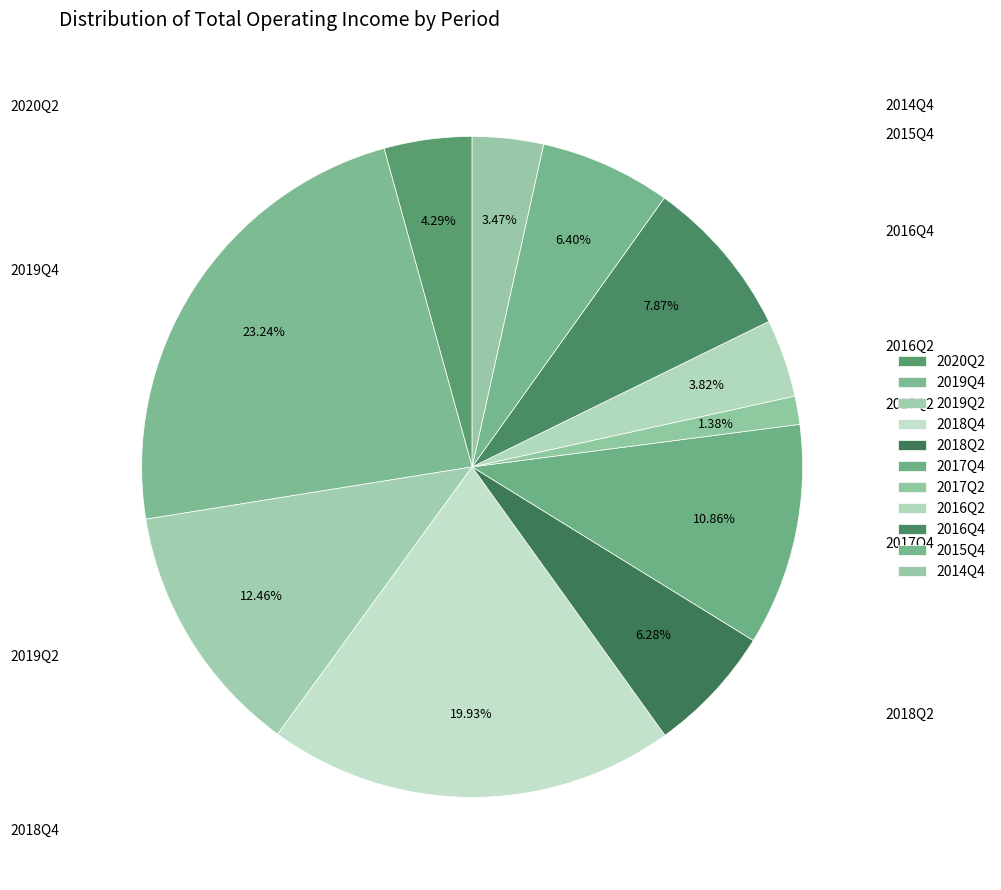

Combined, do 2018Q2 and 2016Q2 account for over 50%?

No